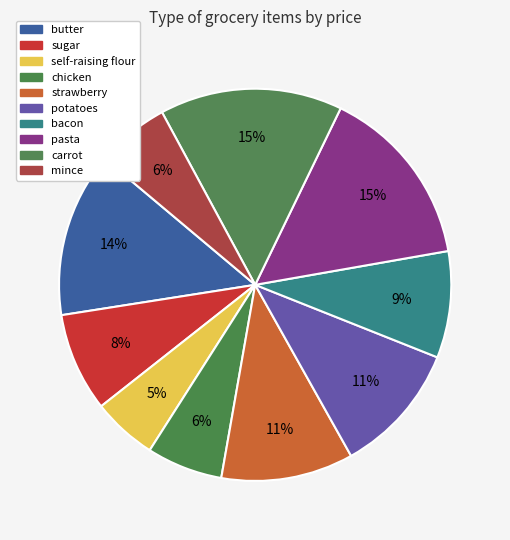

How many slices are in this pie chart?

10